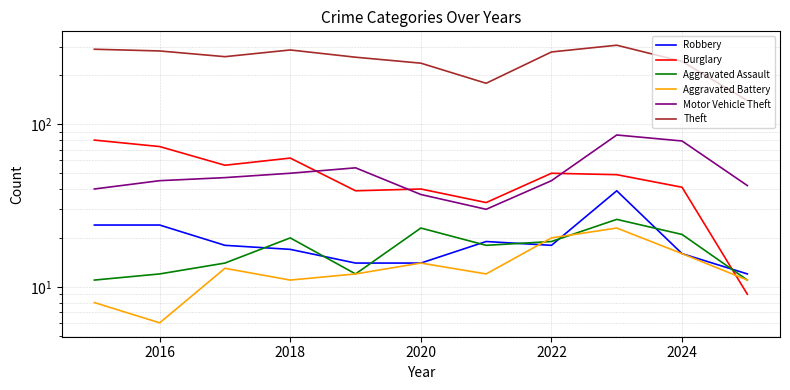

How many values in the Motor Vehicle Theft series exceed 45?

5